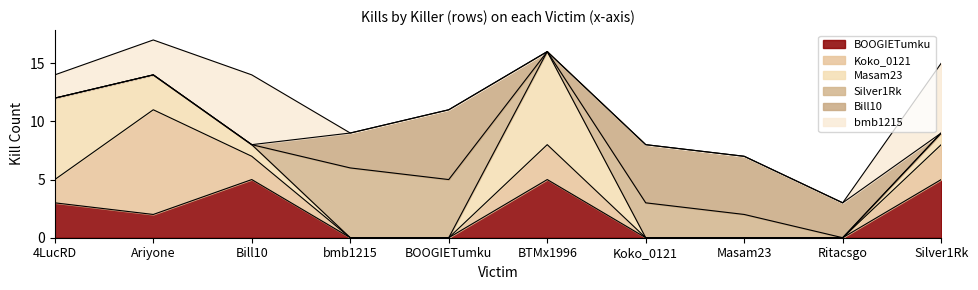

Reading left to right, list all the values displayed in this chart.

BOOGIETumku: 3	2	5	0	0	5	0	0	0	5
Koko_0121: 2	9	2	0	0	3	0	0	0	3
Masam23: 7	3	1	0	0	8	0	0	0	1
Silver1Rk: 0	0	0	6	5	0	3	2	0	0
Bill10: 0	0	0	3	6	0	5	5	3	0
bmb1215: 2	3	6	0	0	0	0	0	0	6